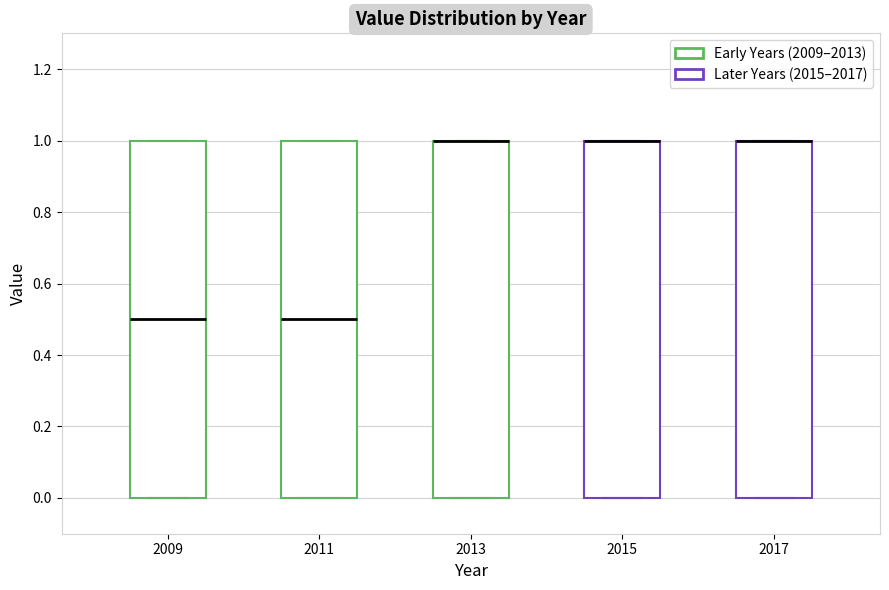

Reading left to right, read every box against the y-axis: the position of its median line, the range the box covers, and the ends of its whiskers. The values are not printed on the chart, so give them approximately, as read against the axis.

2009: median 0.5, box 0.0 to 1.0, whiskers 0.0 to 1.0
2011: median 0.5, box 0.0 to 1.0, whiskers 0.0 to 1.0
2013: median 1.0 (drawn on the box's upper edge), box 0.0 to 1.0, whiskers 0.0 to 1.0
2015: median 1.0 (drawn on the box's upper edge), box 0.0 to 1.0, whiskers 0.0 to 1.0
2017: median 1.0 (drawn on the box's upper edge), box 0.0 to 1.0, whiskers 0.0 to 1.0